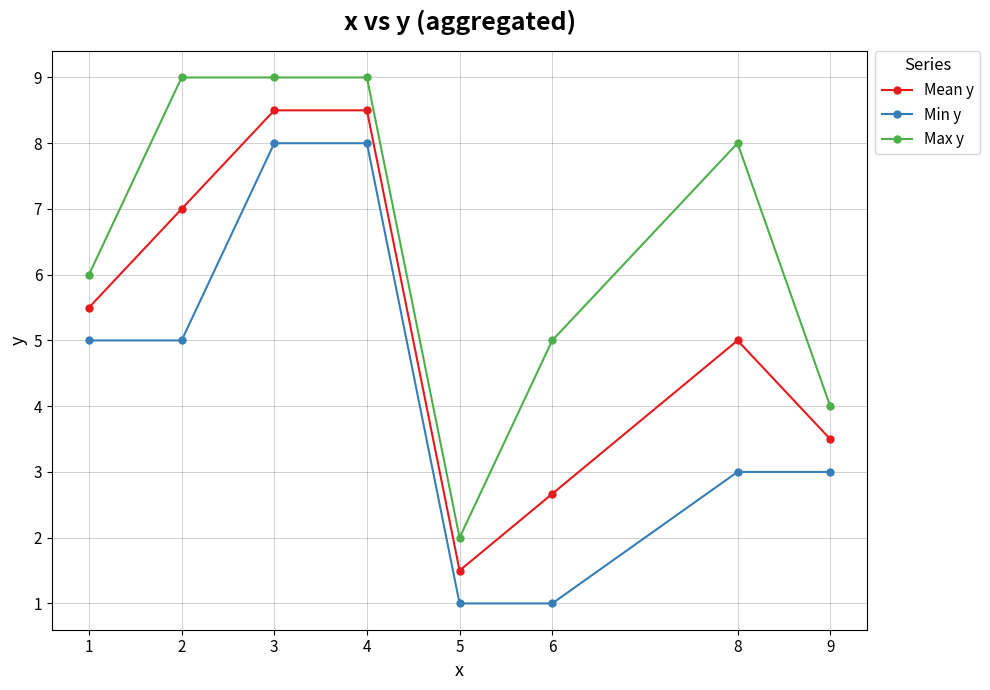

Is it true that Min y equals 1.5 at 5?

False